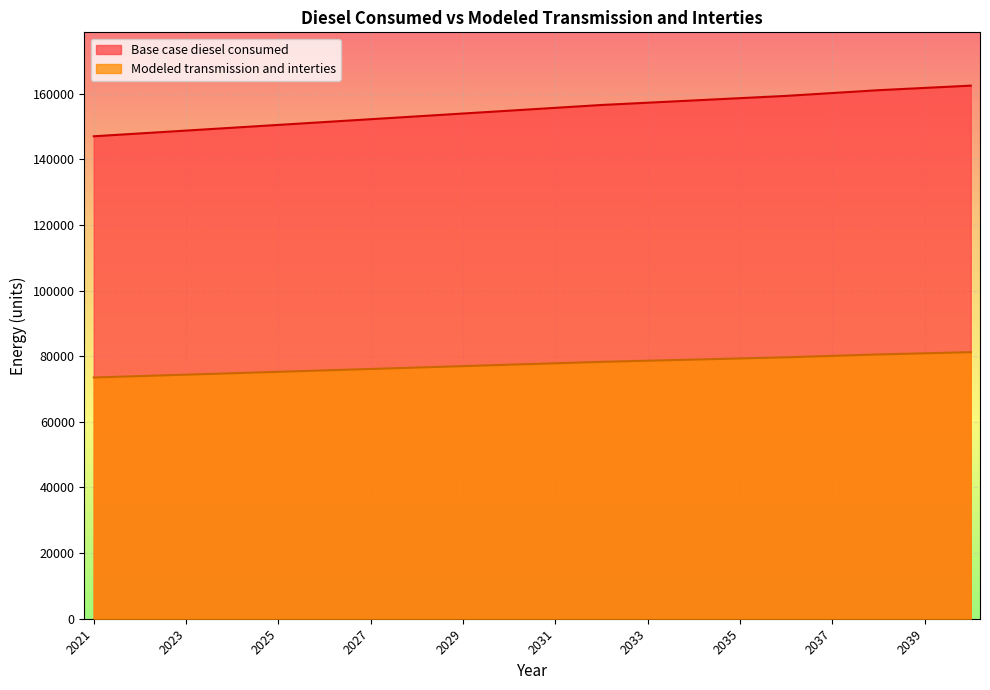

True or false: Modeled transmission and interties and Base case diesel consumed cross at least once.

False